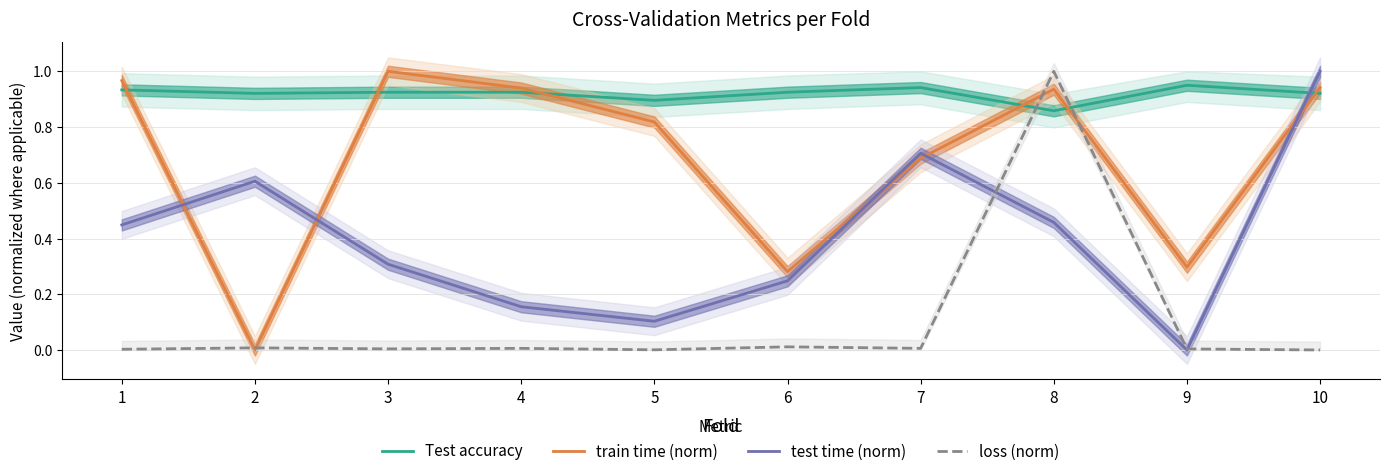

The loss (norm) series shows 0.0 at 3. True or false?

True